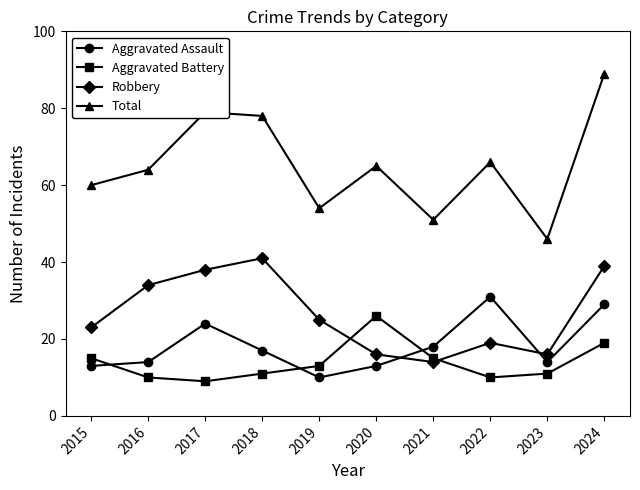

True or false: Robbery and Aggravated Battery cross at least once.

True